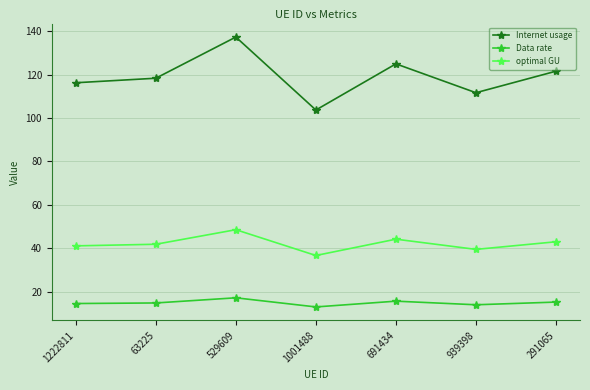

In Internet usage, how many points are higher than both neighbors (excluding endpoints)?

2